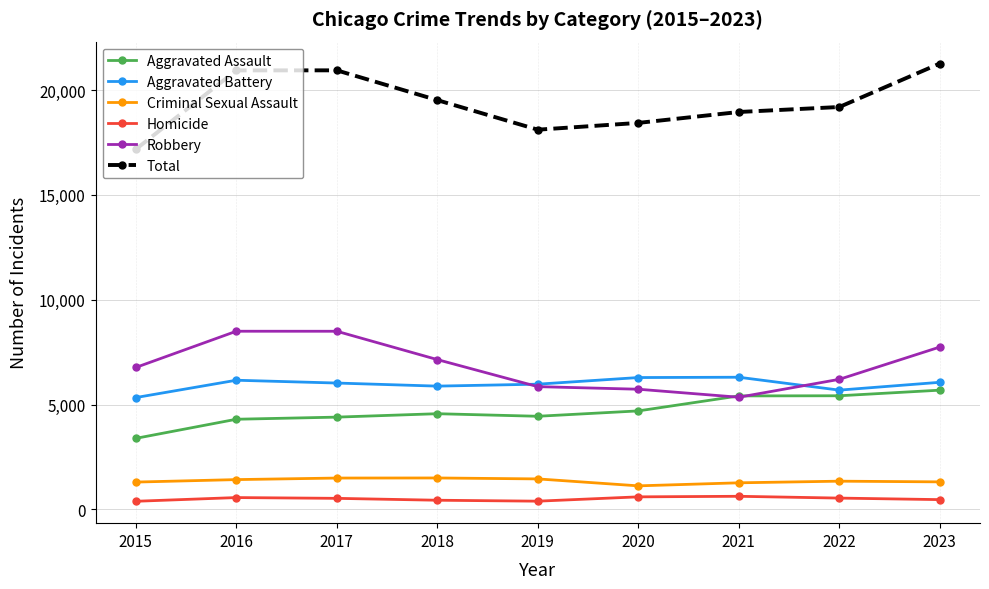

True or false: Homicide and Criminal Sexual Assault cross at least once.

False